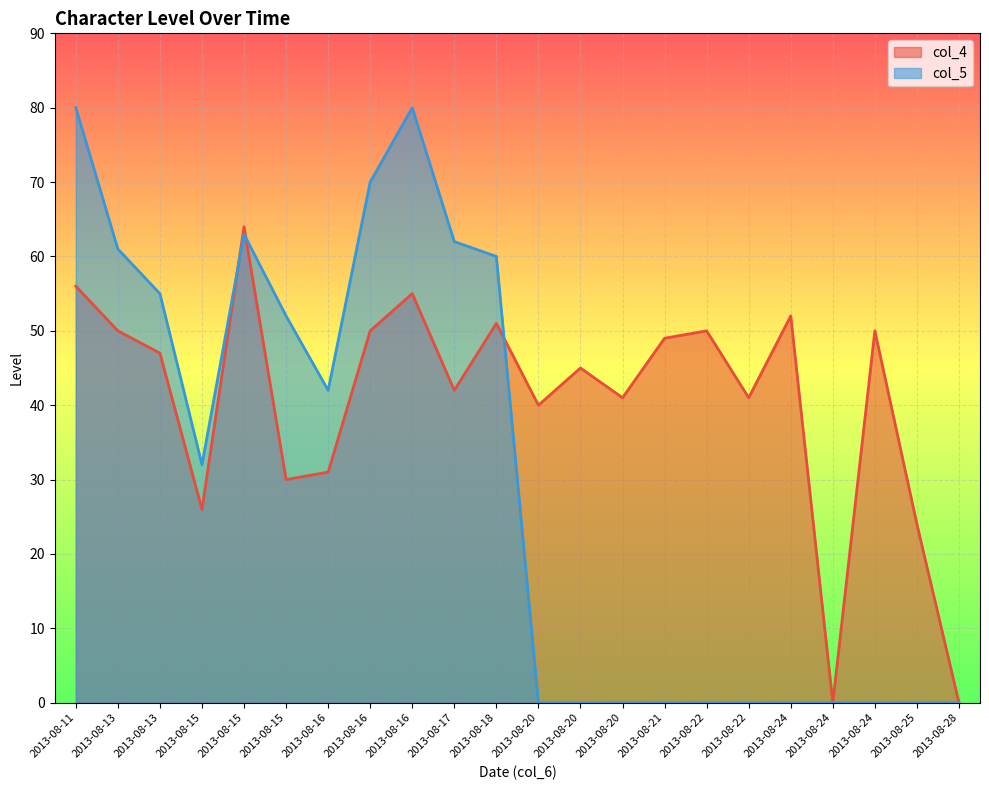

What is the difference between the maximum and second lowest values in the col_5 series?

80